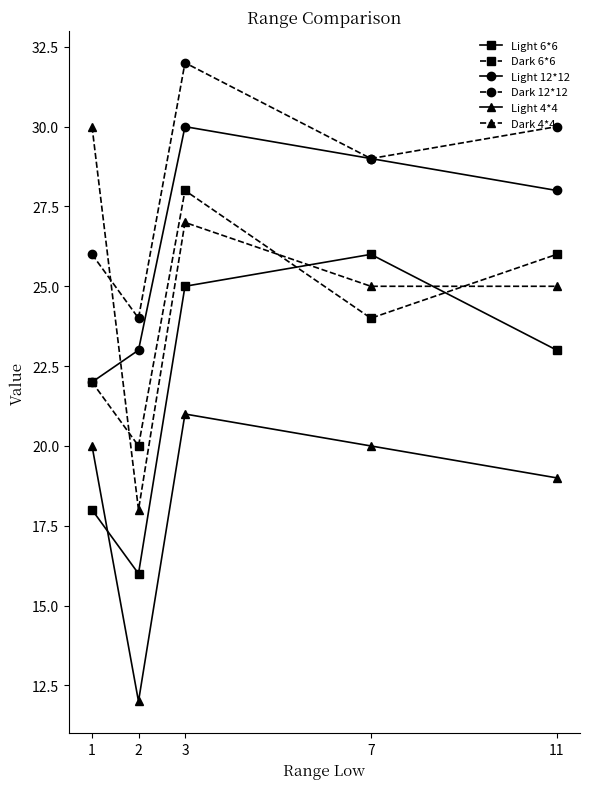

What is the value of the Light 4*4 point at the 1st from the left?

20